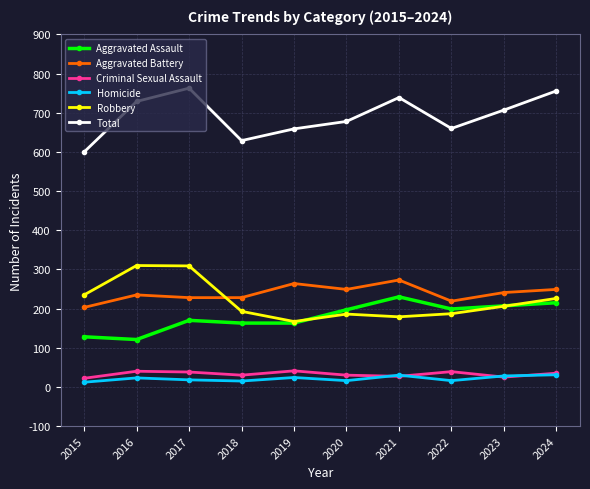

True or false: Aggravated Assault has a value of 199 at 2022.

True